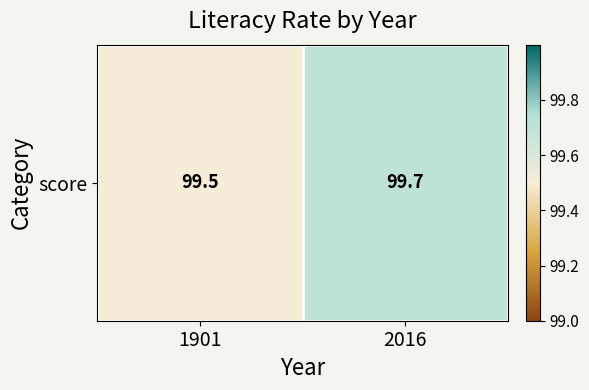

Approximately how many times larger is the value at 2016 compared to 1901?

1.0